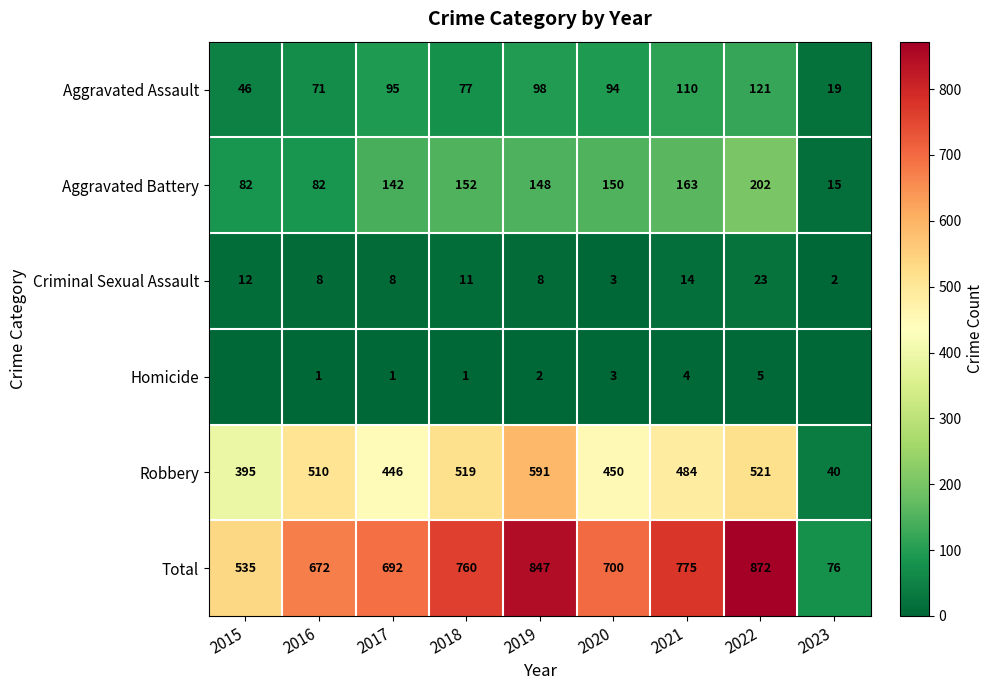

Is it true that Robbery equals 639 at 2021?

False